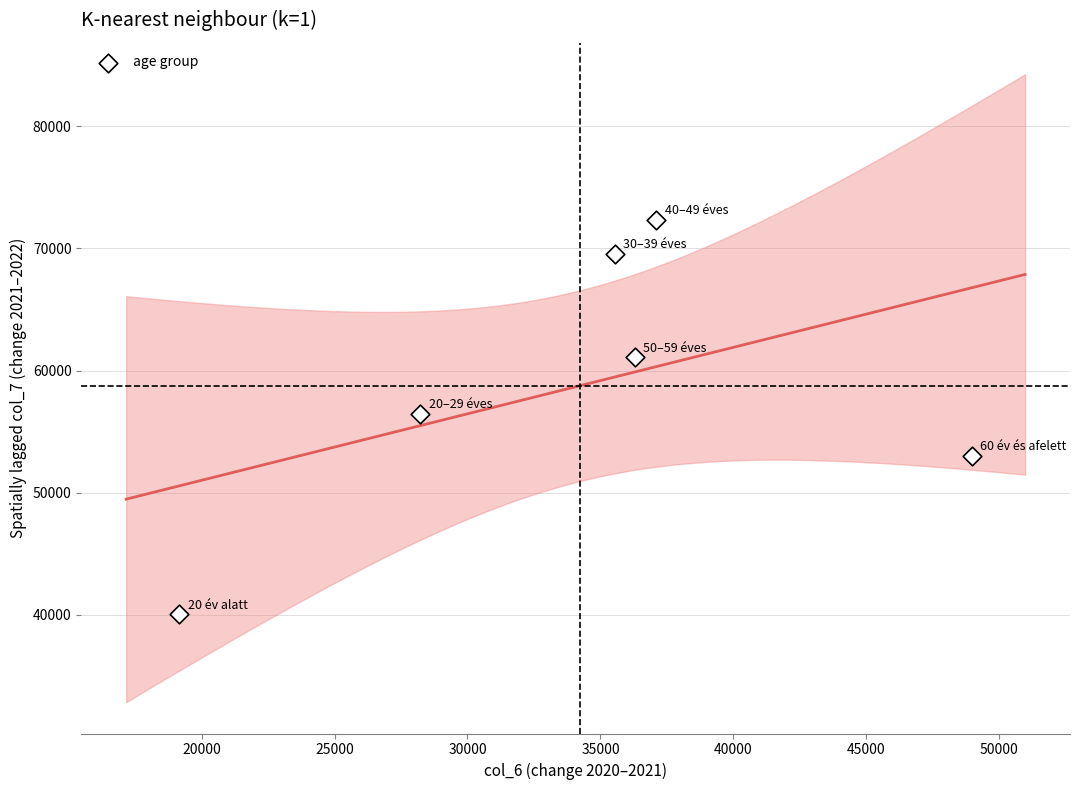

What is the average Y value?

58751